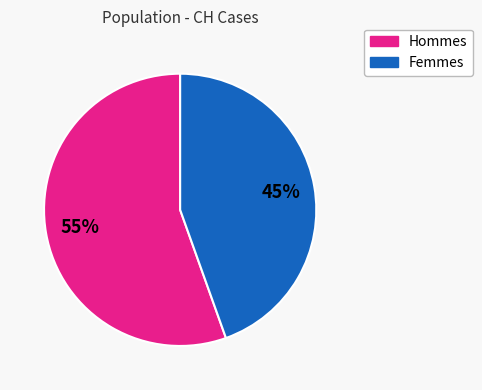

To the nearest percent, what is the average slice percentage?

50%